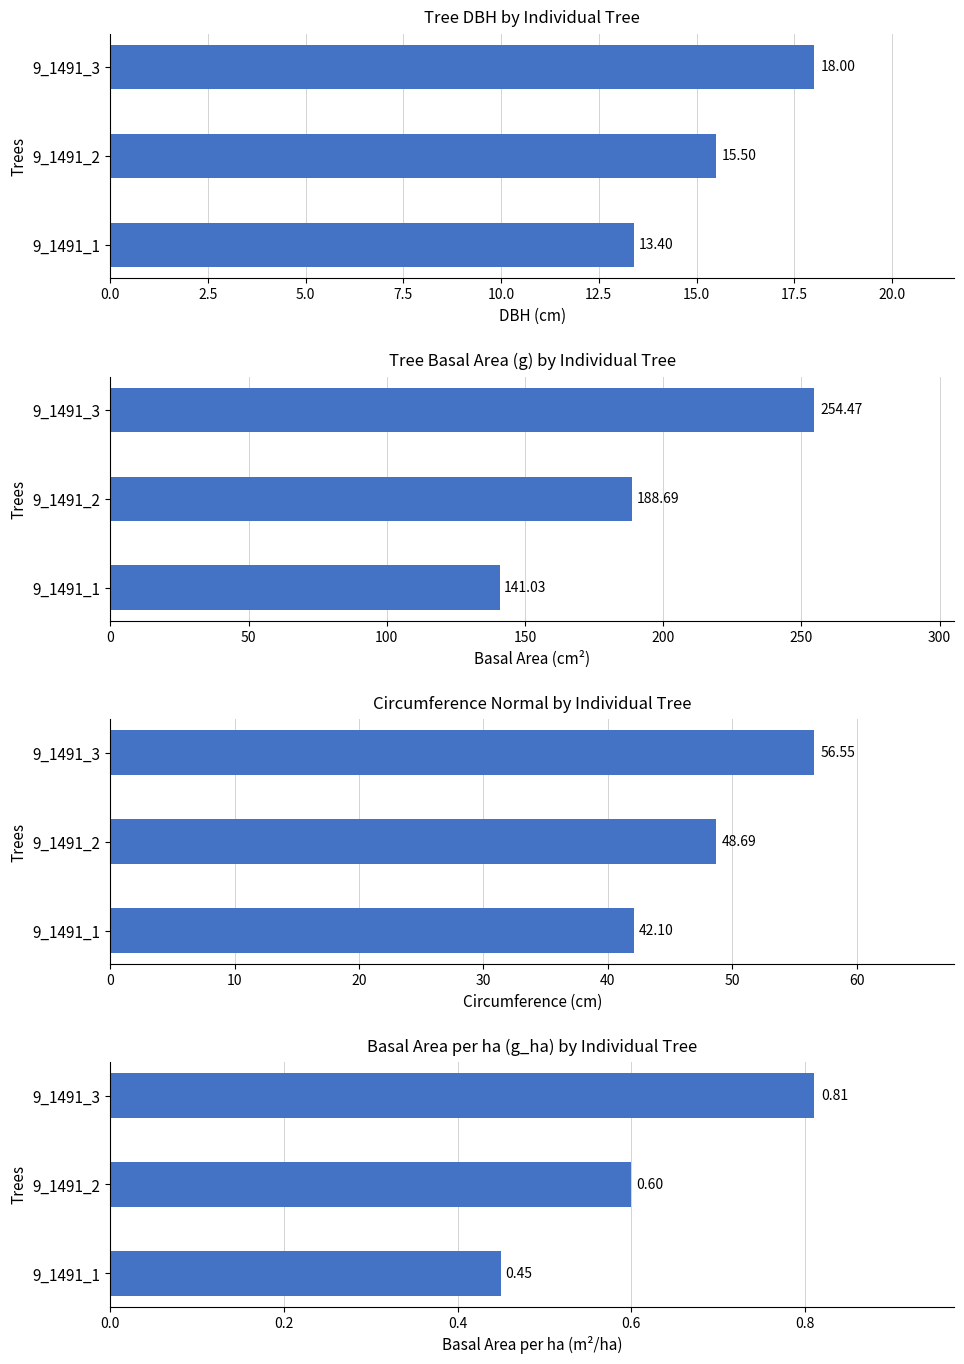

How many bars are there in total?

12